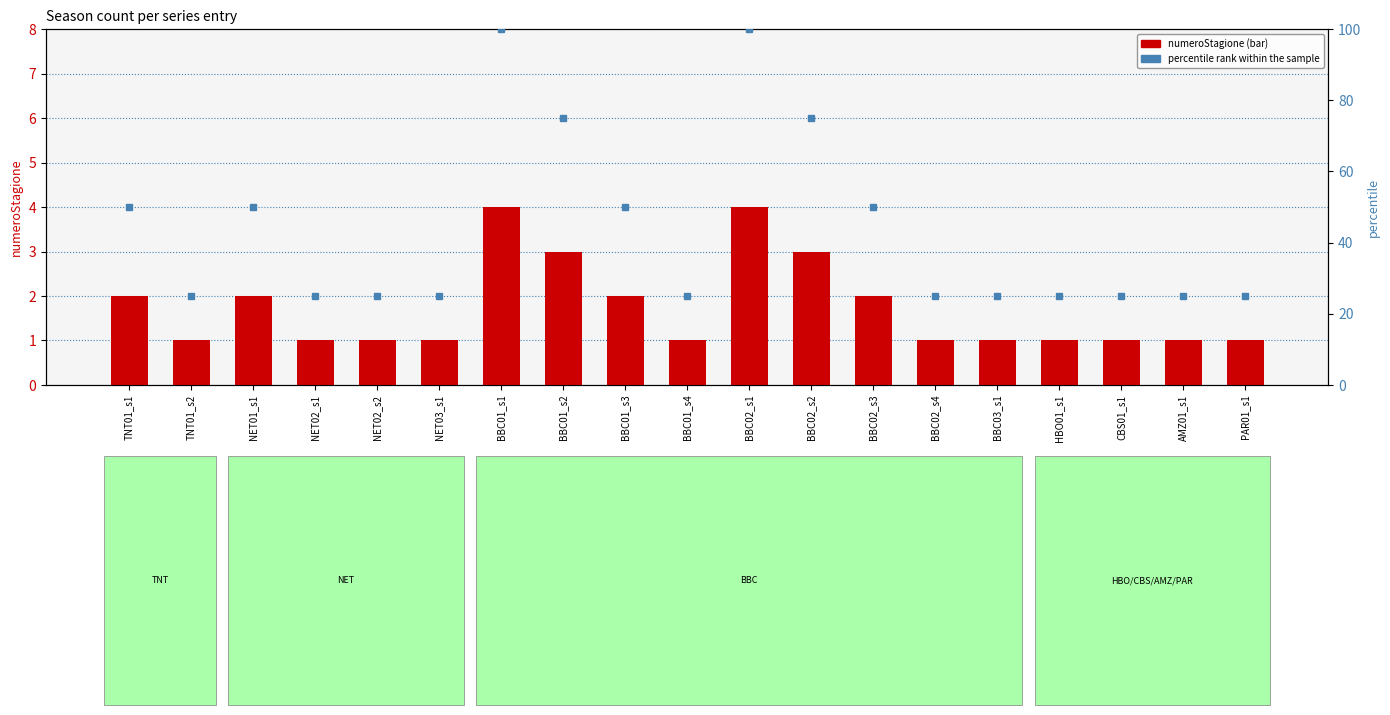

Is it true that numeroStagione equals 2 at NET01_s1?

True